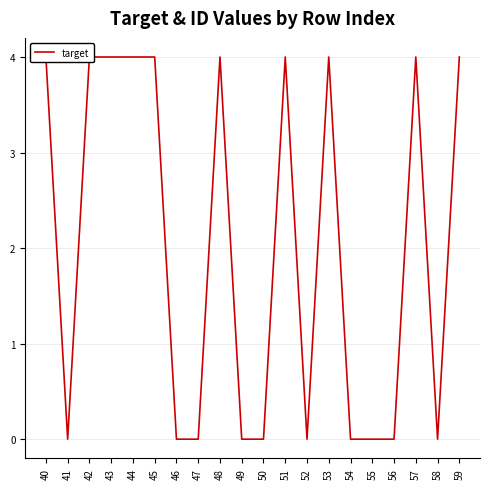

What is the sum of the values at 46 and 40?

4